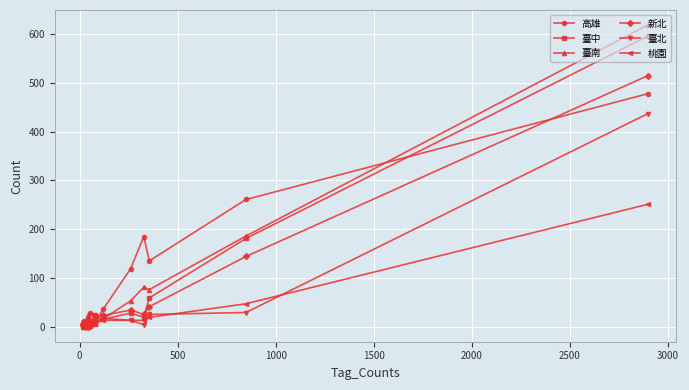

What is the sum of all 新北 values?

857